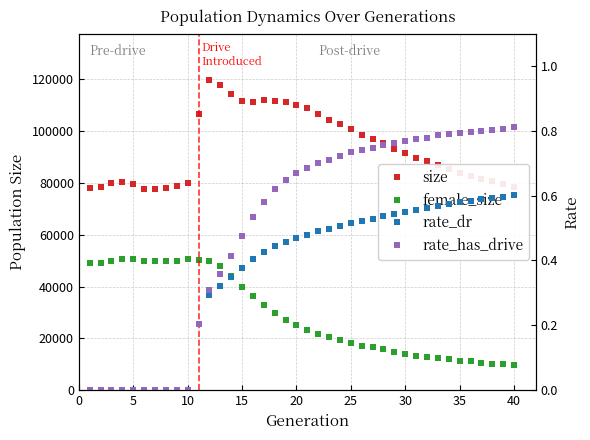

Reading left to right, what are all the values shown in this chart?

size: 78028.0	78519.0	79803.0	80228.0	79524.0	77670.0	77768.0	77922.0	78970.0	79791.0	106748.0	119667.0	117877.0	114330.0	111460.0	111203.0	111907.0	111709.0	111219.0	110048.0	108682.0	106672.0	104286.0	102512.0	100656.0	98594.0	96821.0	95282.0	92996.0	91324.0	89607.0	88495.0	86740.0	85423.0	83872.0	82635.0	81531.0	80569.0	79689.0	78473.0
female_size: 48919.0	49173.0	49957.0	50432.0	50470.0	49763.0	49853.0	49676.0	49897.0	50459.0	50271.0	49850.0	47845.0	44132.0	39920.0	36267.0	32867.0	29785.0	27242.0	25337.0	23382.0	21772.0	20419.0	19301.0	18139.0	17206.0	16483.0	15702.0	14824.0	14050.0	13320.0	12881.0	12316.0	11850.0	11393.0	11106.0	10652.0	10268.0	10013.0	9624.0
rate_dr: 0.0	0.0	0.0	0.0	0.0	0.0	0.0	0.0	0.0	0.0	0.2	0.3	0.3	0.3	0.4	0.4	0.4	0.4	0.5	0.5	0.5	0.5	0.5	0.5	0.5	0.5	0.5	0.5	0.5	0.6	0.6	0.6	0.6	0.6	0.6	0.6	0.6	0.6	0.6	0.6
rate_has_drive: 0.0	0.0	0.0	0.0	0.0	0.0	0.0	0.0	0.0	0.0	0.2	0.3	0.4	0.4	0.5	0.5	0.6	0.6	0.6	0.7	0.7	0.7	0.7	0.7	0.7	0.7	0.7	0.8	0.8	0.8	0.8	0.8	0.8	0.8	0.8	0.8	0.8	0.8	0.8	0.8